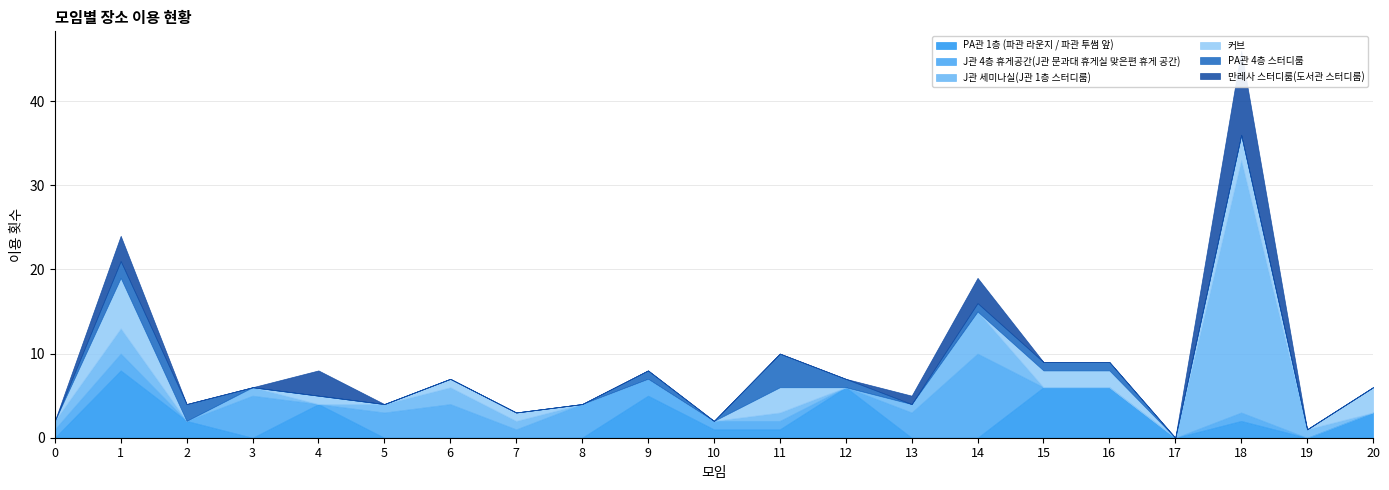

What is the approximate value of 커브 at 6?

1